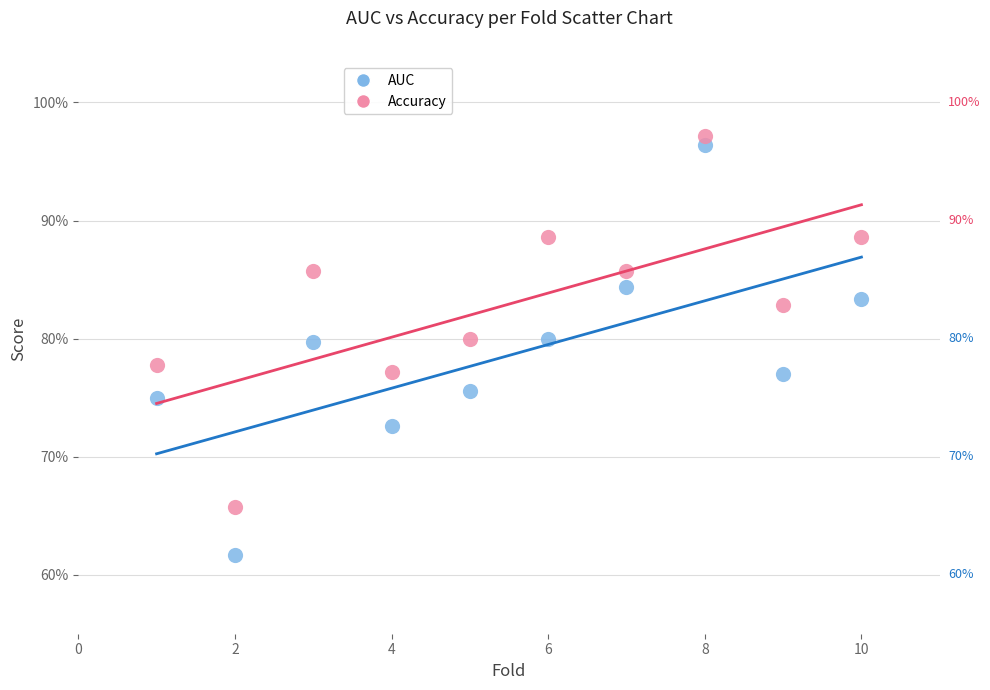

What are all the series names shown in the legend?

AUC, Accuracy